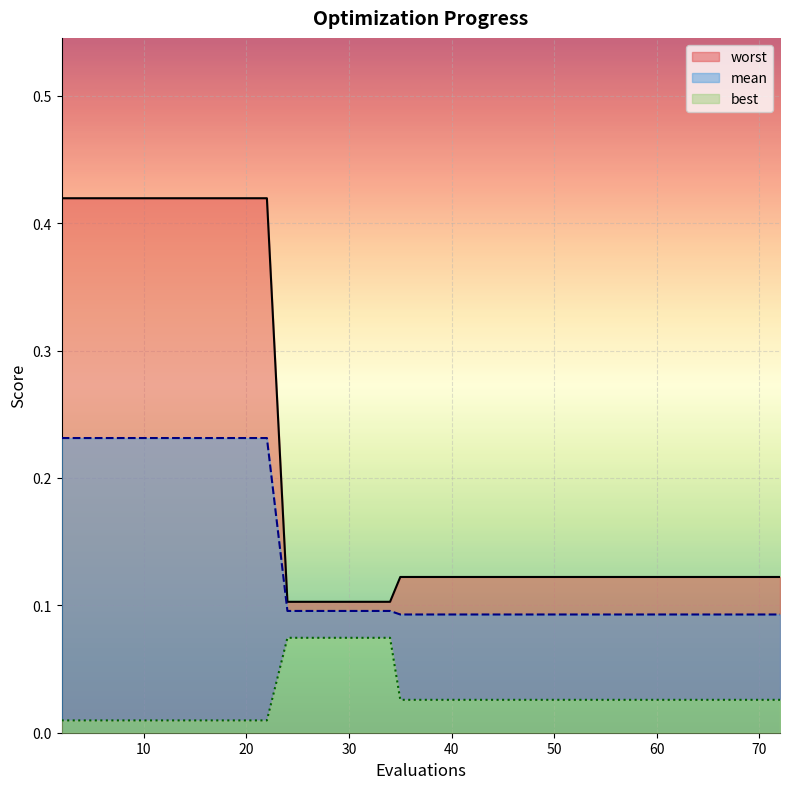

Which category has the lowest value in the mean series?

35